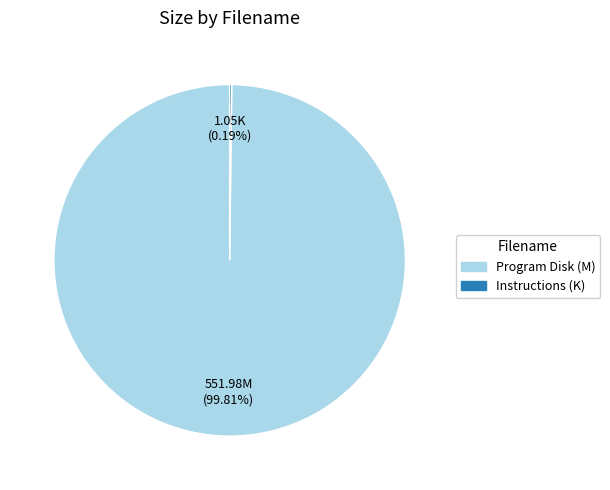

Is there a majority slice in this chart?

Yes